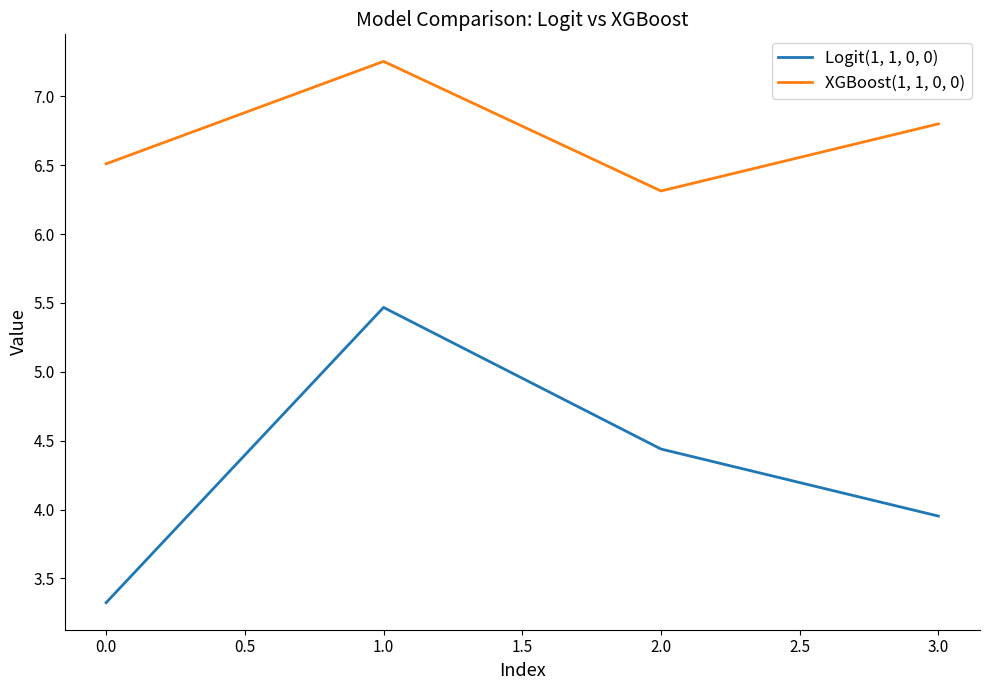

What are all the series names shown in the legend?

Logit(1, 1, 0, 0), XGBoost(1, 1, 0, 0)